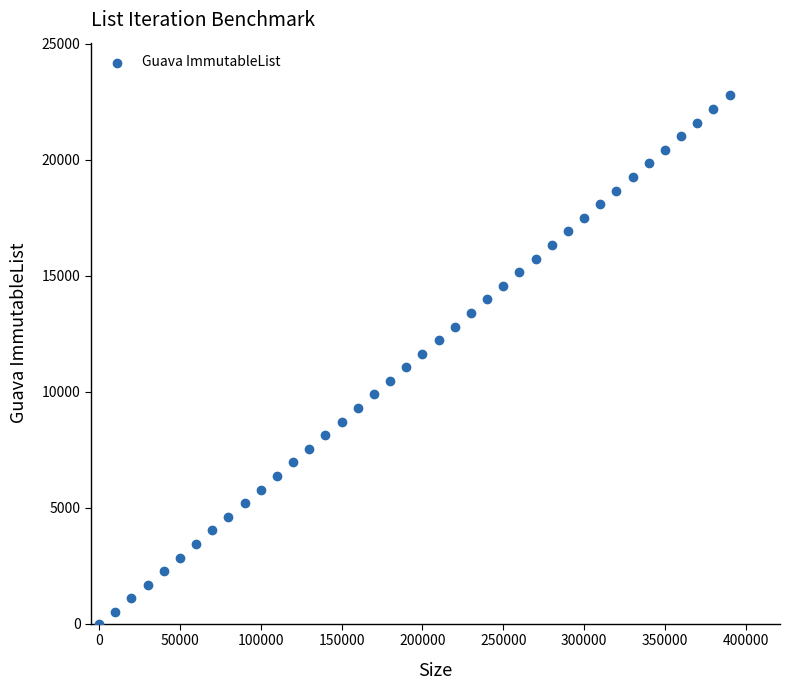

What is the range of Y values (max minus min)?

22773